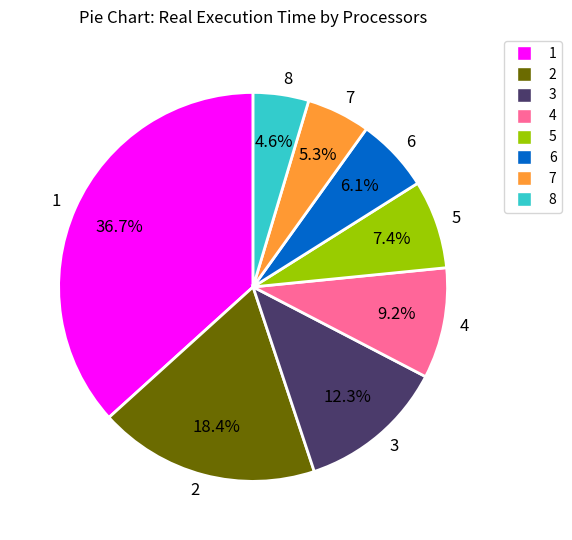

True or false: 2 accounts for 4% of the total.

False